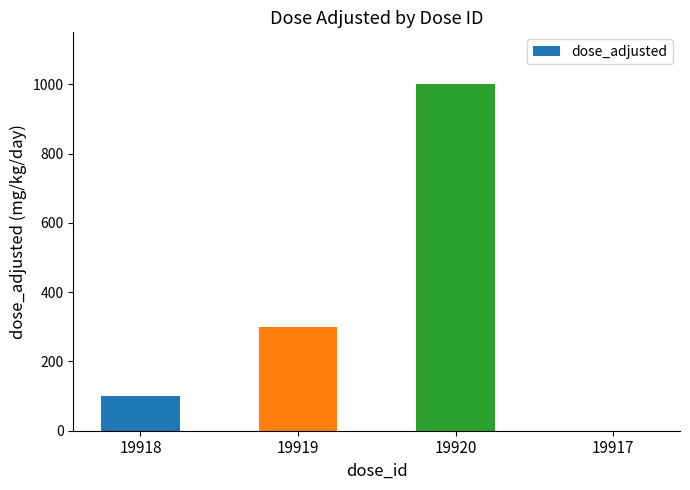

How many series are shown in this chart?

1